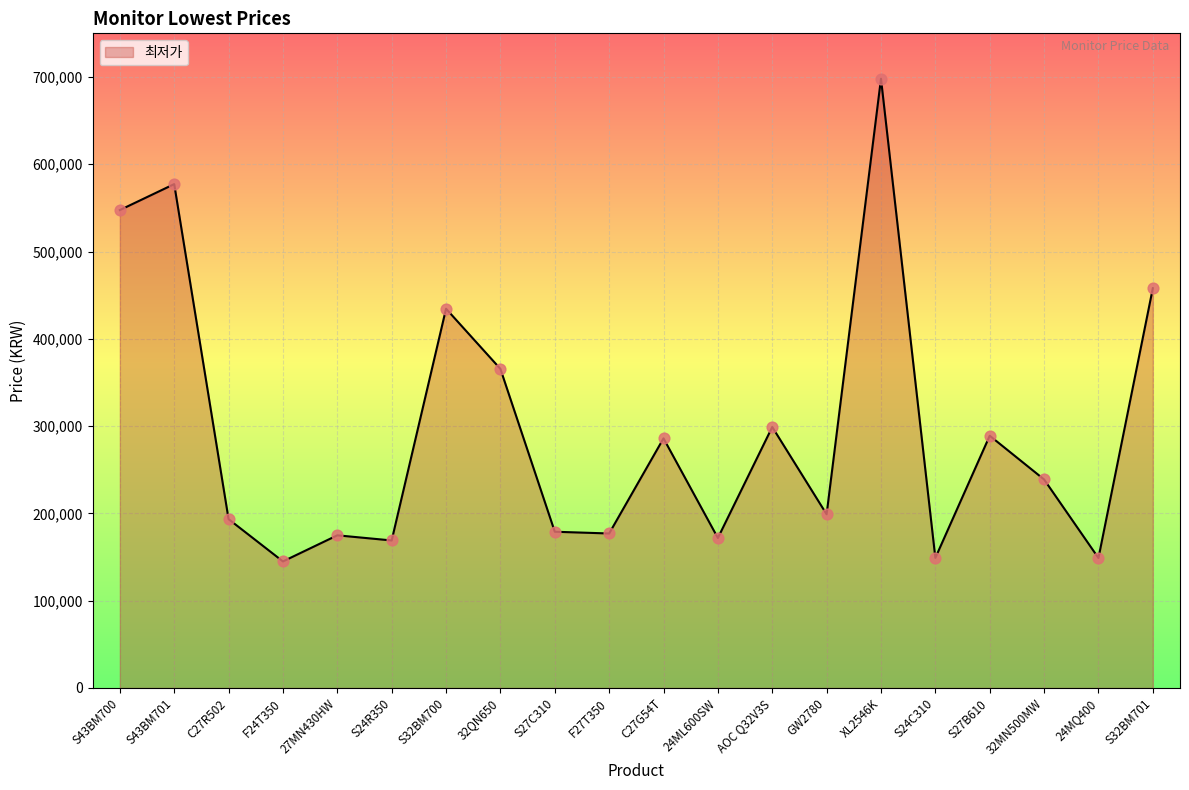

Between 32MN500MW and S32BM701, which is larger?

S32BM701